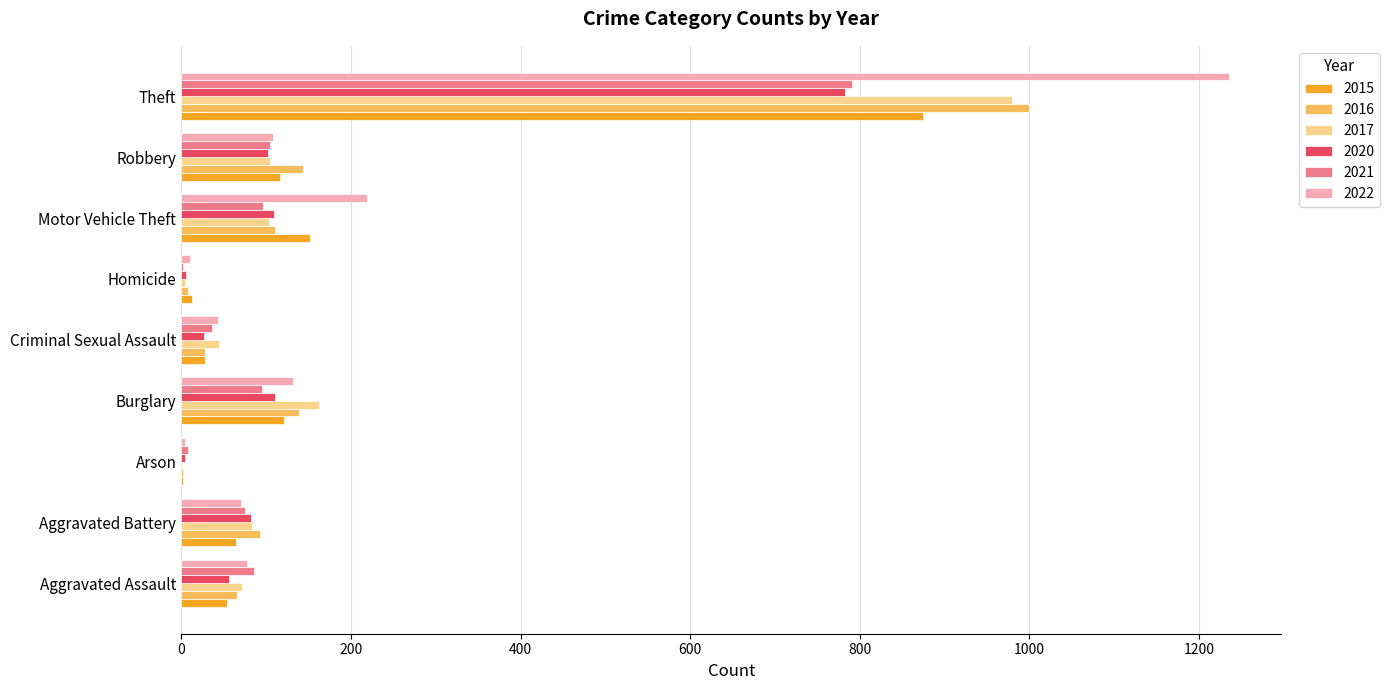

Which category has the highest value across all series?

Theft